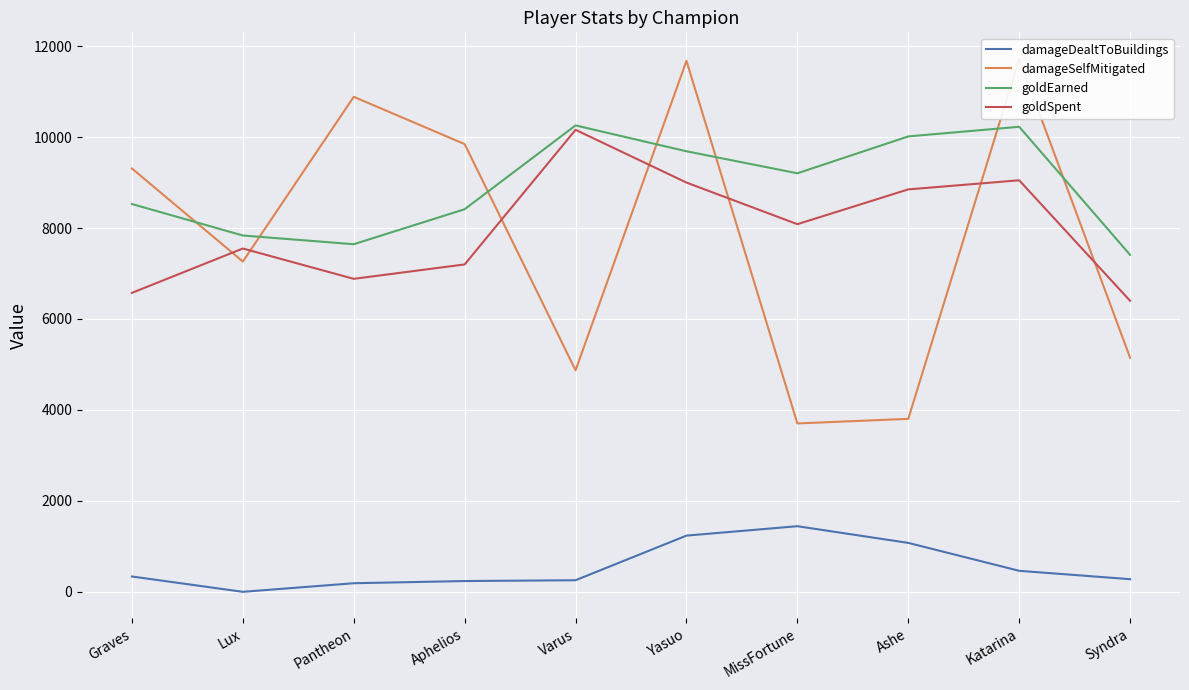

The value of goldEarned at Katarina is 18272. True or false?

False